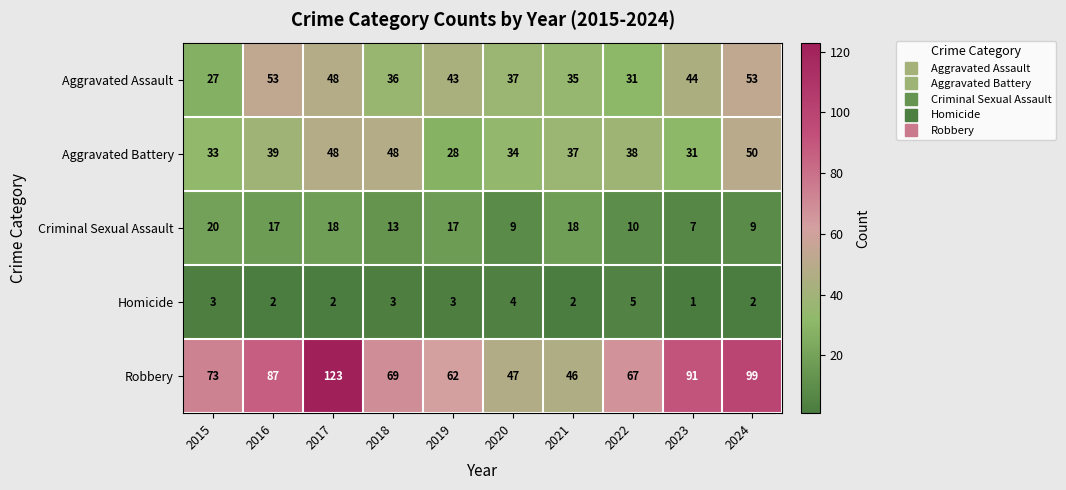

What is the approximate value of Homicide at 2020?

4